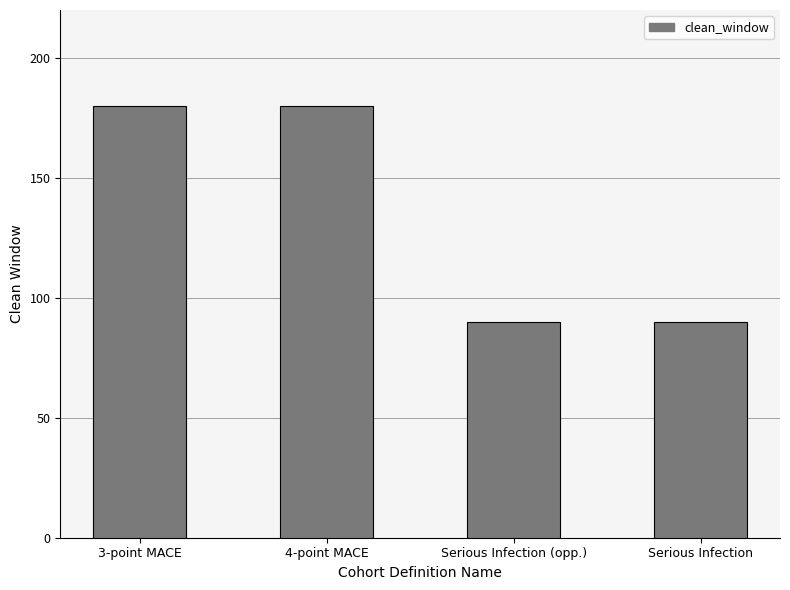

True or false: the data shows 51 at 4-point MACE.

False